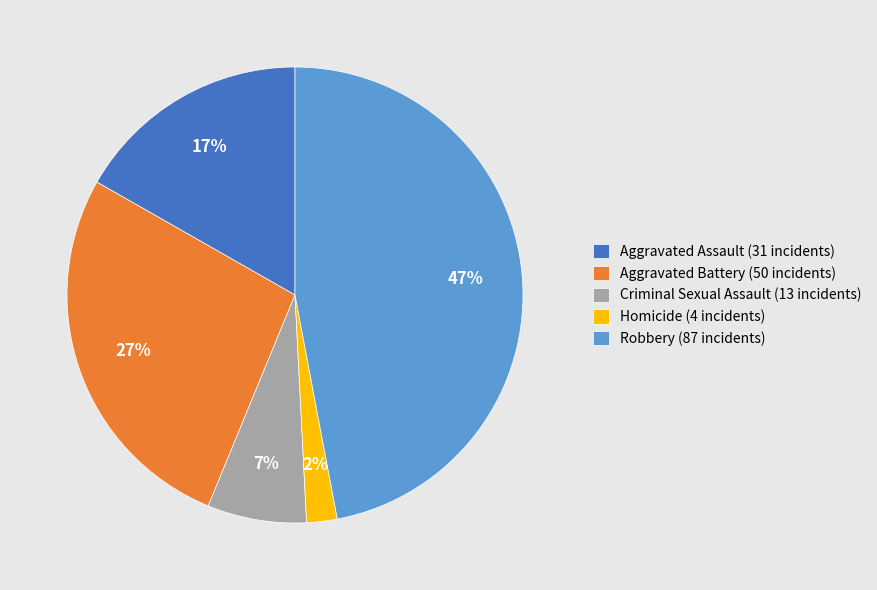

To the nearest percent, what is the difference between the Homicide and Robbery slice percentages?

45%